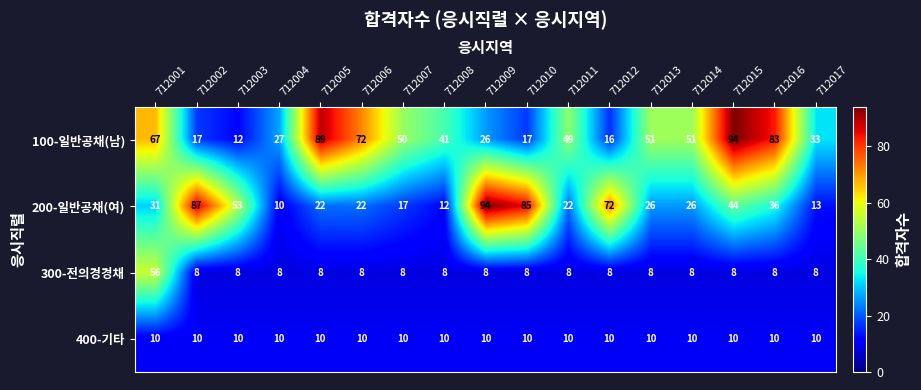

Between 712012 and 712015, which series saw the biggest shift?

100-일반공채(남)